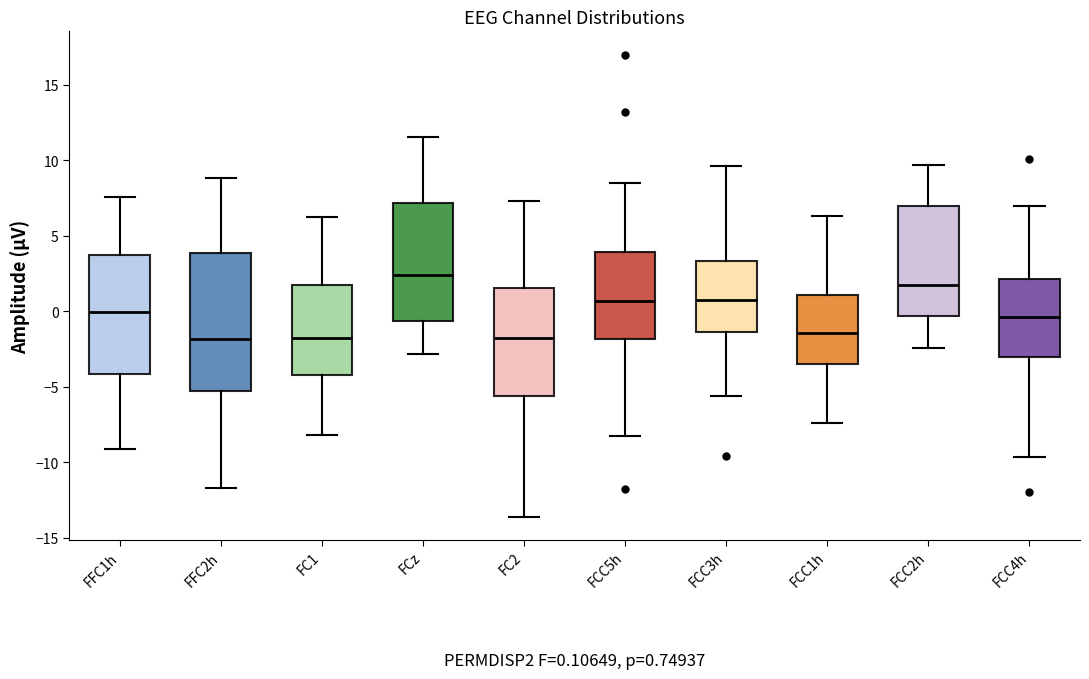

Which box has the highest median line?

FCz